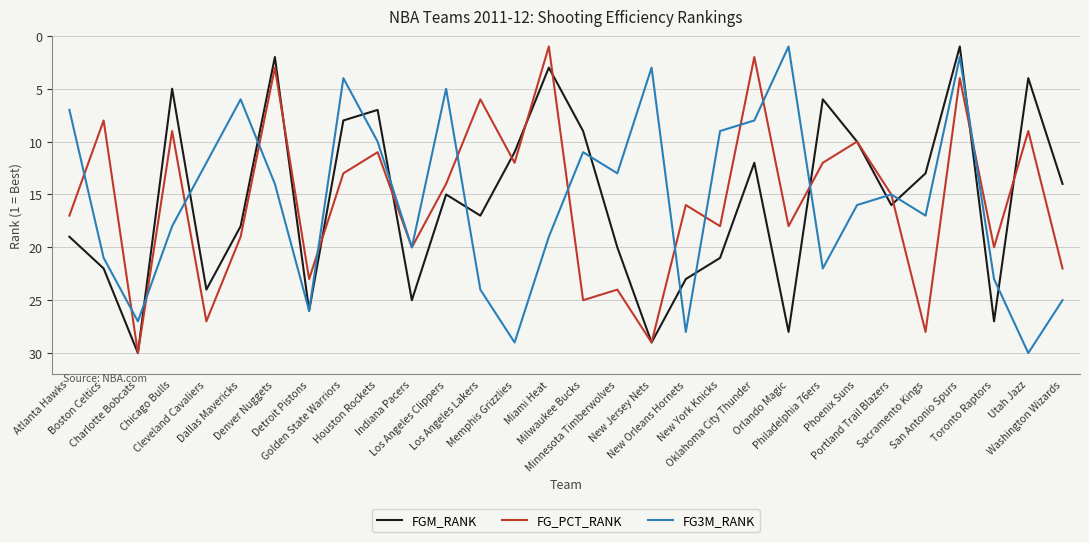

What is the difference between the FG_PCT_RANK values at Los Angeles Clippers and Charlotte Bobcats?

16